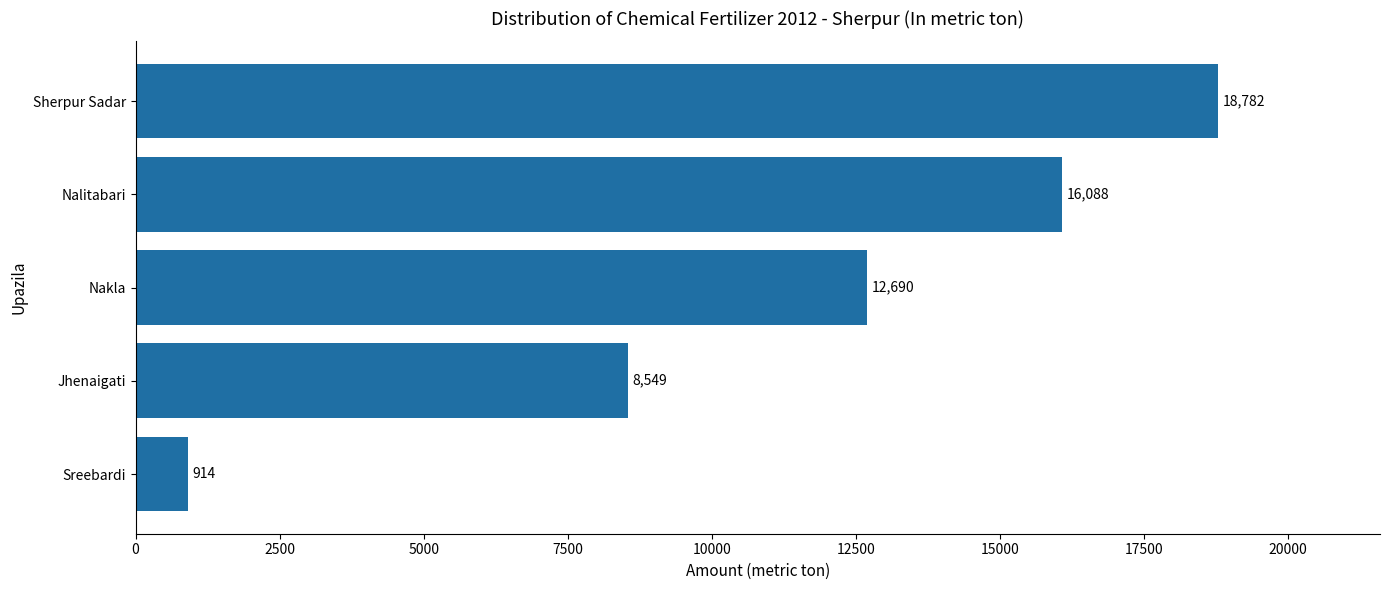

What is the label of the 3rd bar from the top?

Nakla